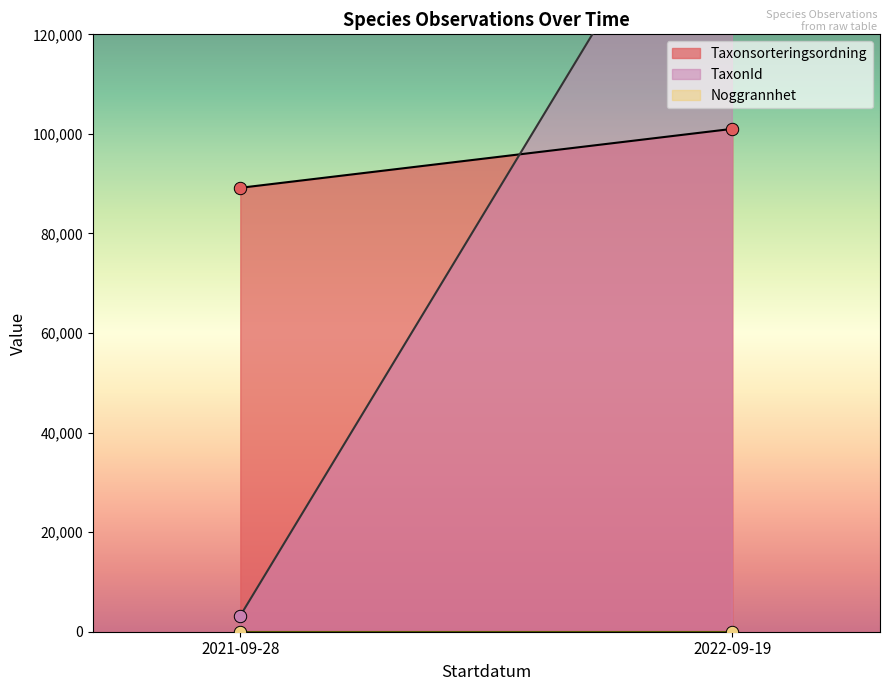

Which series has the widest spread of Y values?

TaxonId